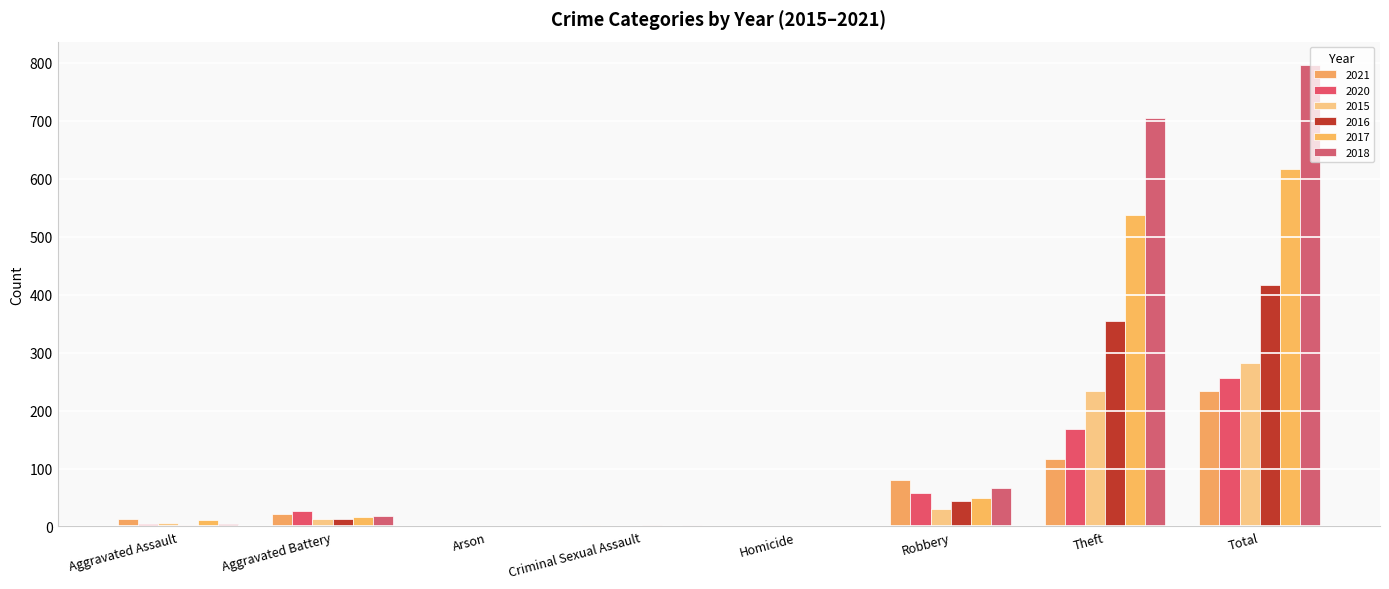

How many groups of bars are there?

8